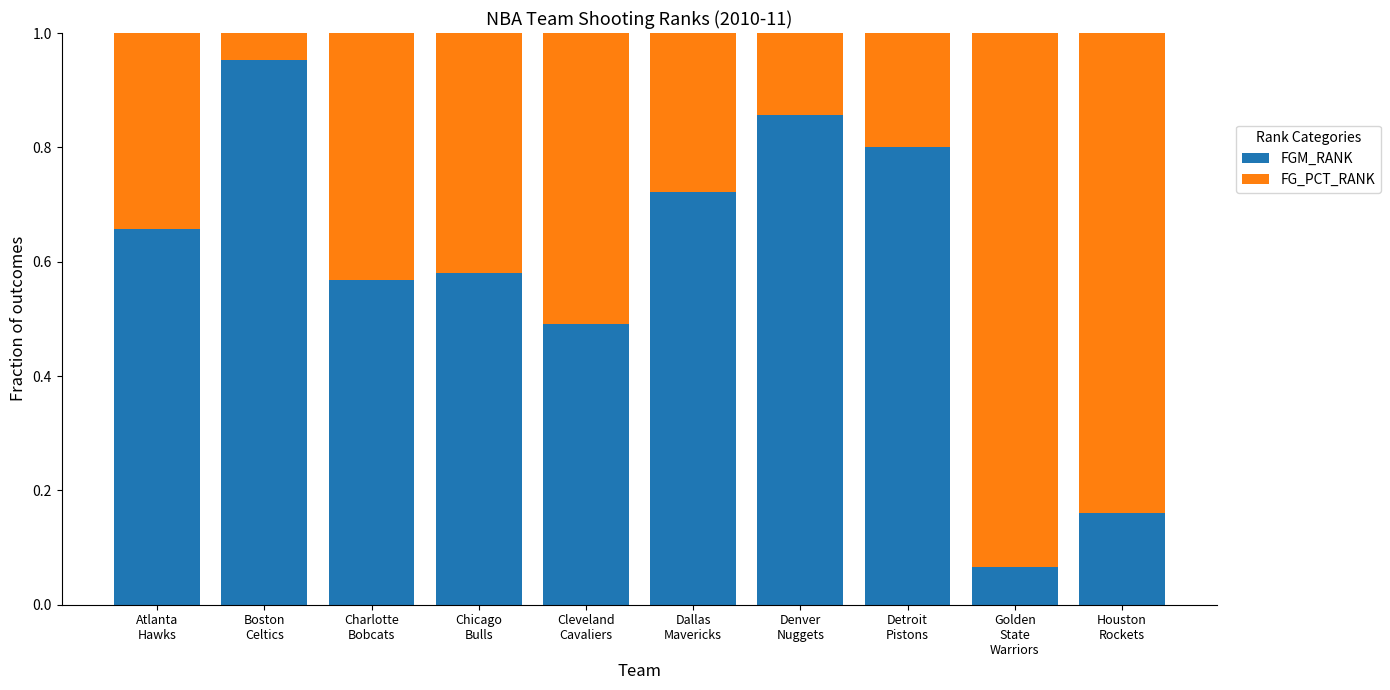

What are all the series names shown in the legend?

FGM_RANK, FG_PCT_RANK